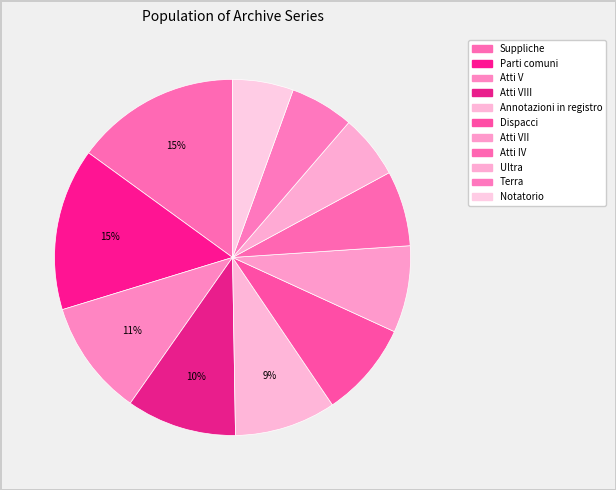

What percentage do Atti IV and Annotazioni in registro together represent?

16.1%